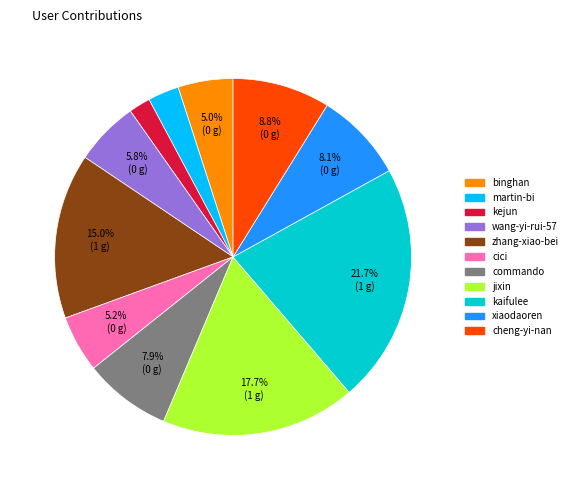

To the nearest percent, what portion does martin-bi represent?

3%